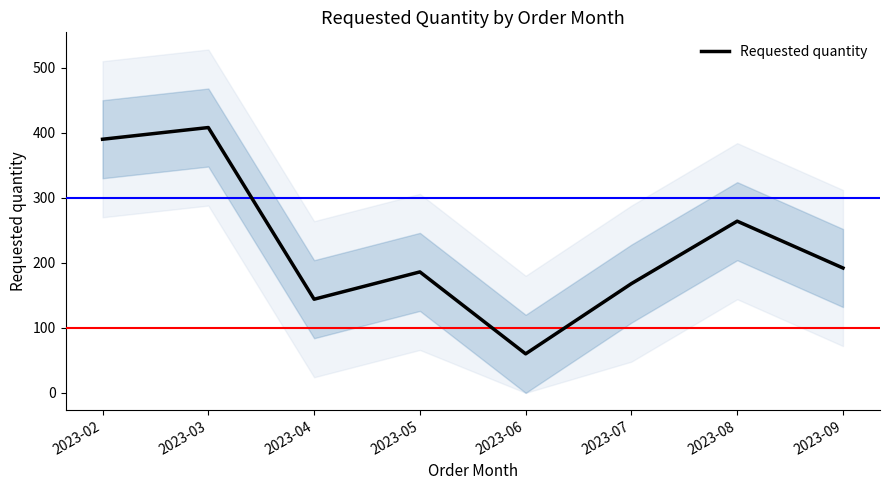

Reading left to right, transcribe all the data shown in this chart.

390	408	144	186	60	168	264	192